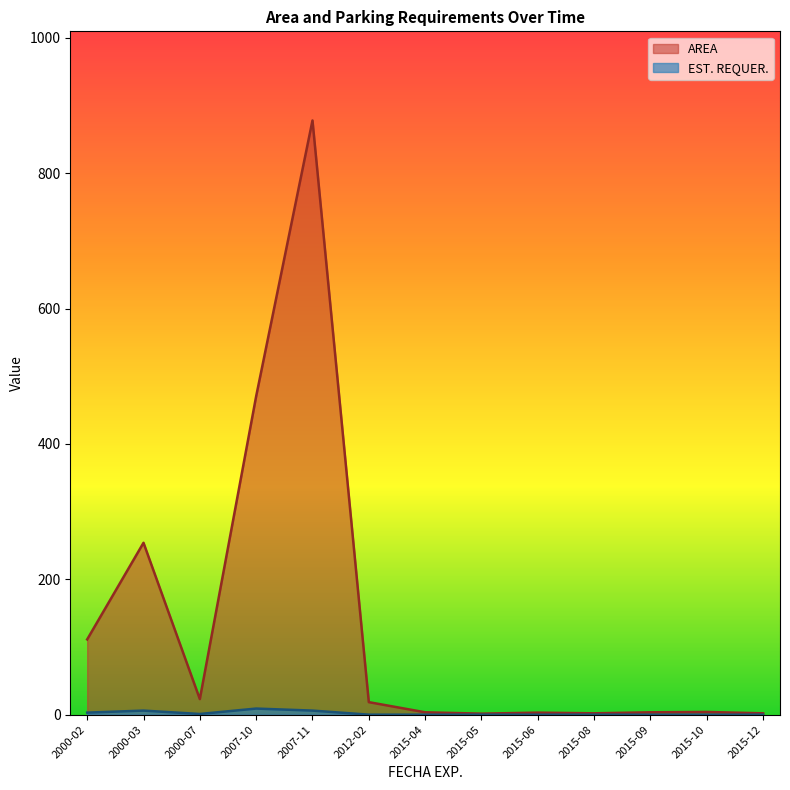

Is the value of EST. REQUER. at 2012-02 greater than the value of AREA at 2015-04?

No